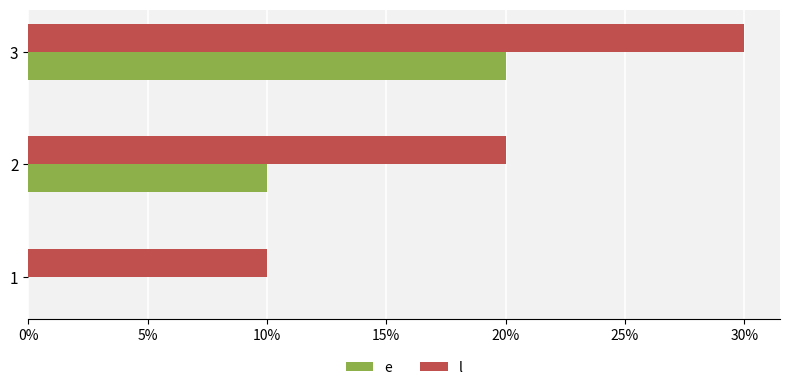

True or false: l has a value of 45 at 3.

False